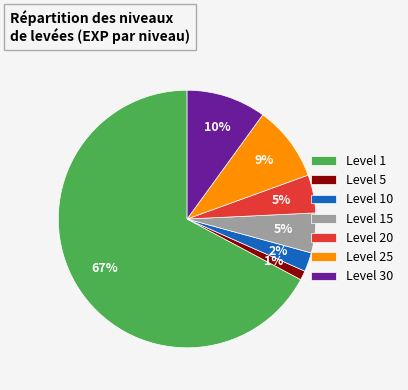

To the nearest percent, what is the average slice percentage?

14%